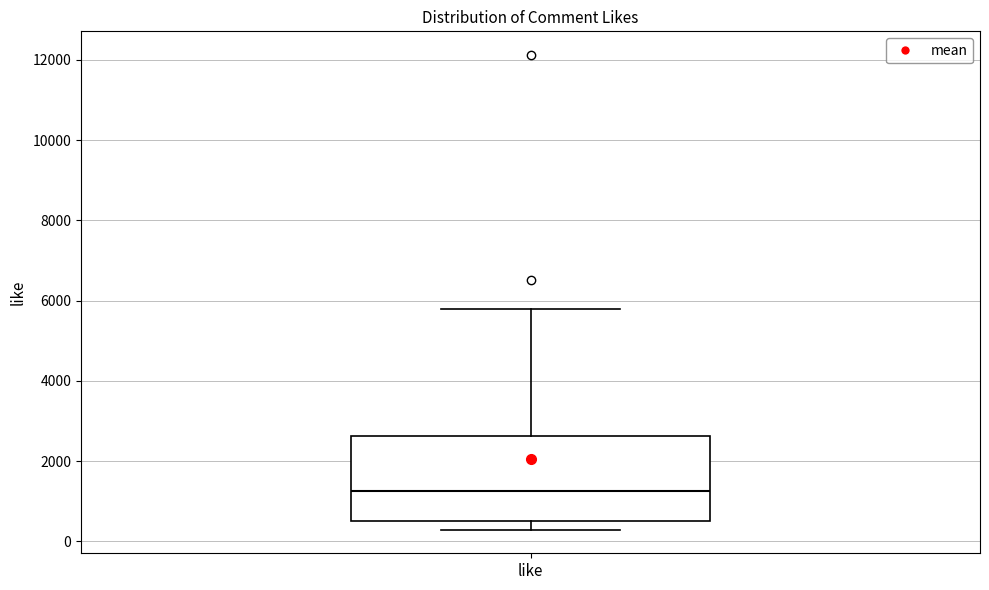

Where does the lower whisker of the box for like end on the y-axis? The values are not printed on the chart, so give them approximately, as read against the axis.

200